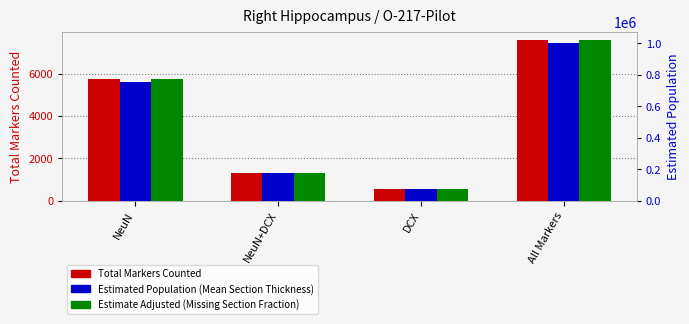

At NeuN, list the series in order from largest to smallest.

Estimate Adjusted (Missing Section Fraction), Estimated Population (Mean Section Thickness), Total Markers Counted